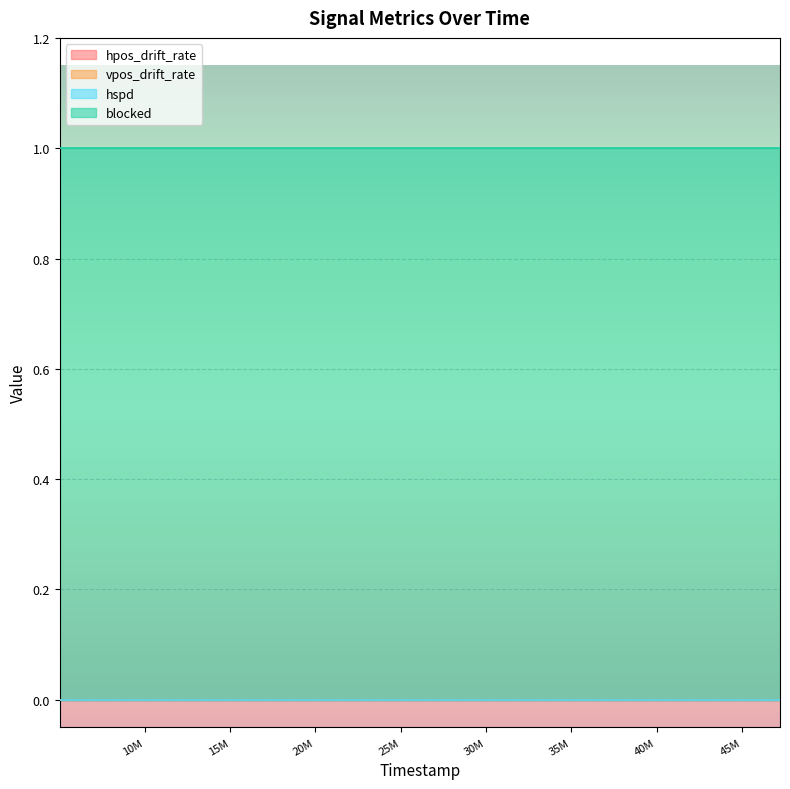

True or false: hpos_drift_rate and blocked cross at least once.

False